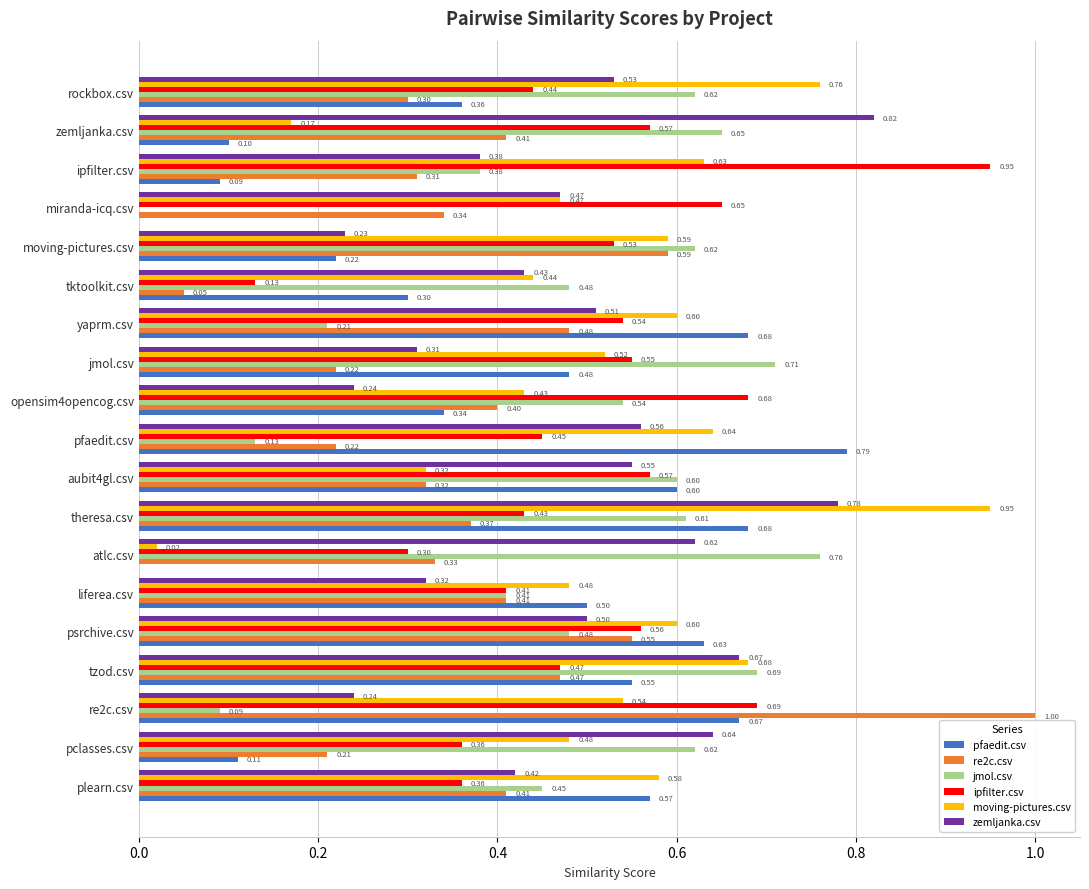

Which series changed the most between opensim4opencog.csv and zemljanka.csv?

zemljanka.csv